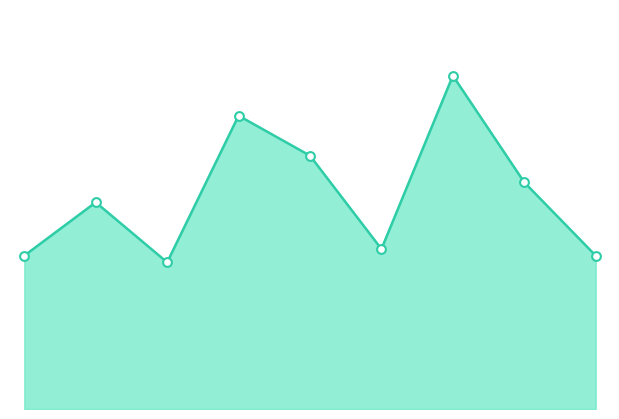

How many lines are shown in the chart?

1